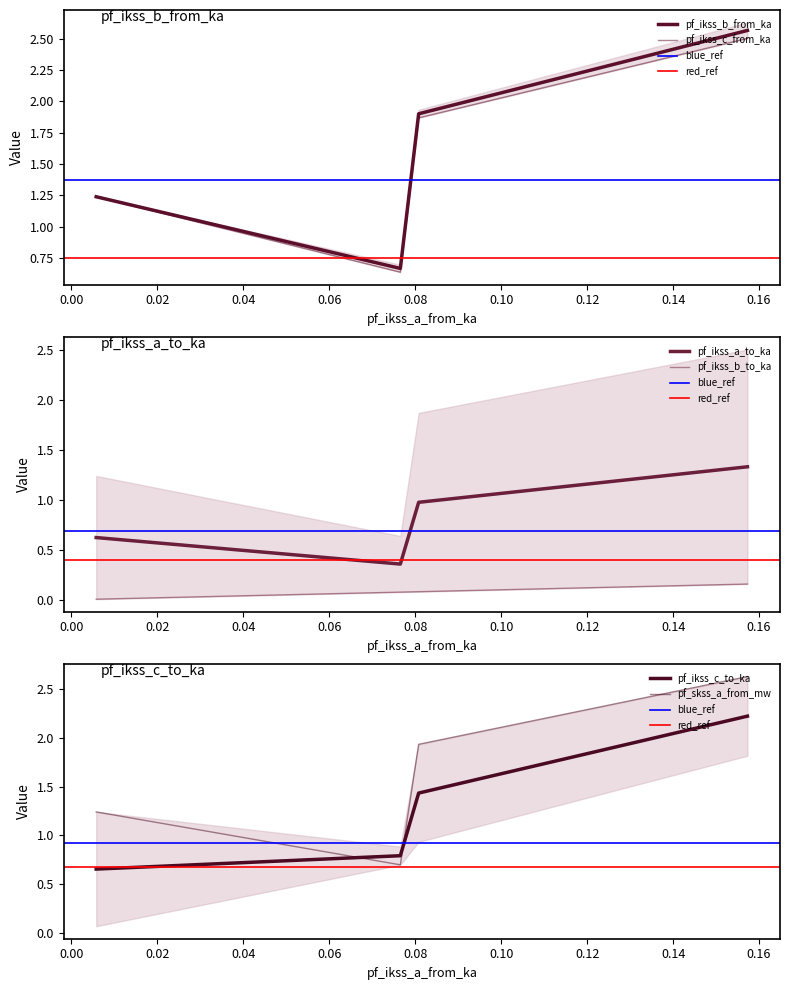

The pf_ikss_a_to_ka series shows 0.0 at Line_3. True or false?

False